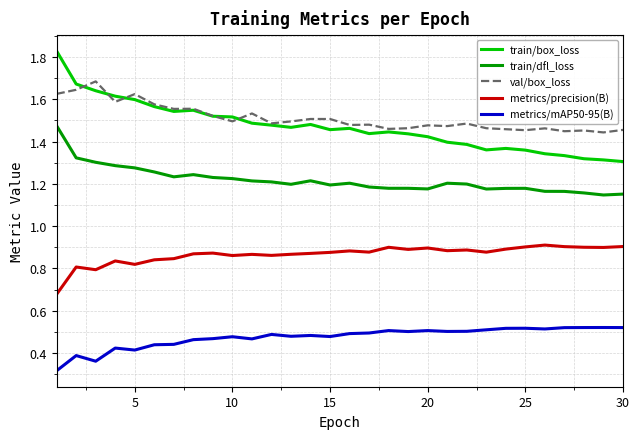

How many distinct data groups are displayed?

5